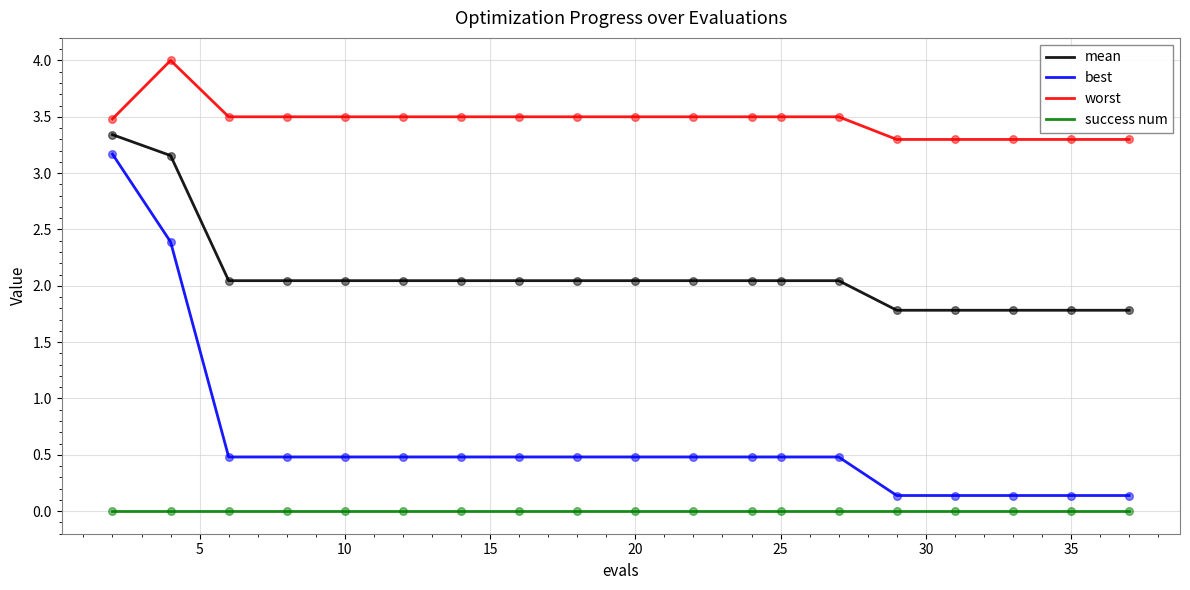

What are all the series names shown in the legend?

mean, best, worst, success num